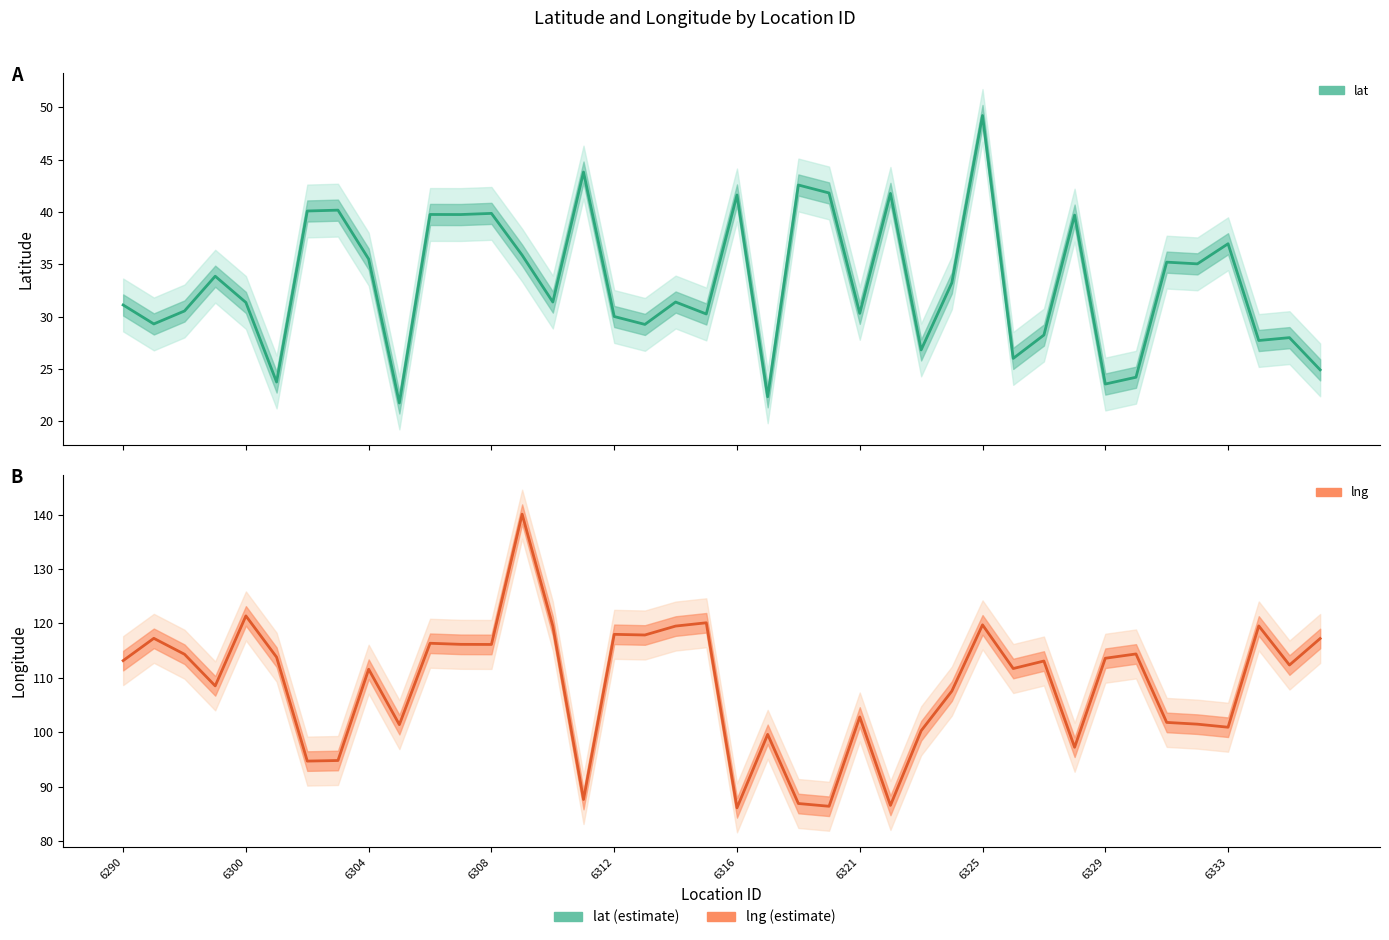

What is the minimum value for lng?

86.1